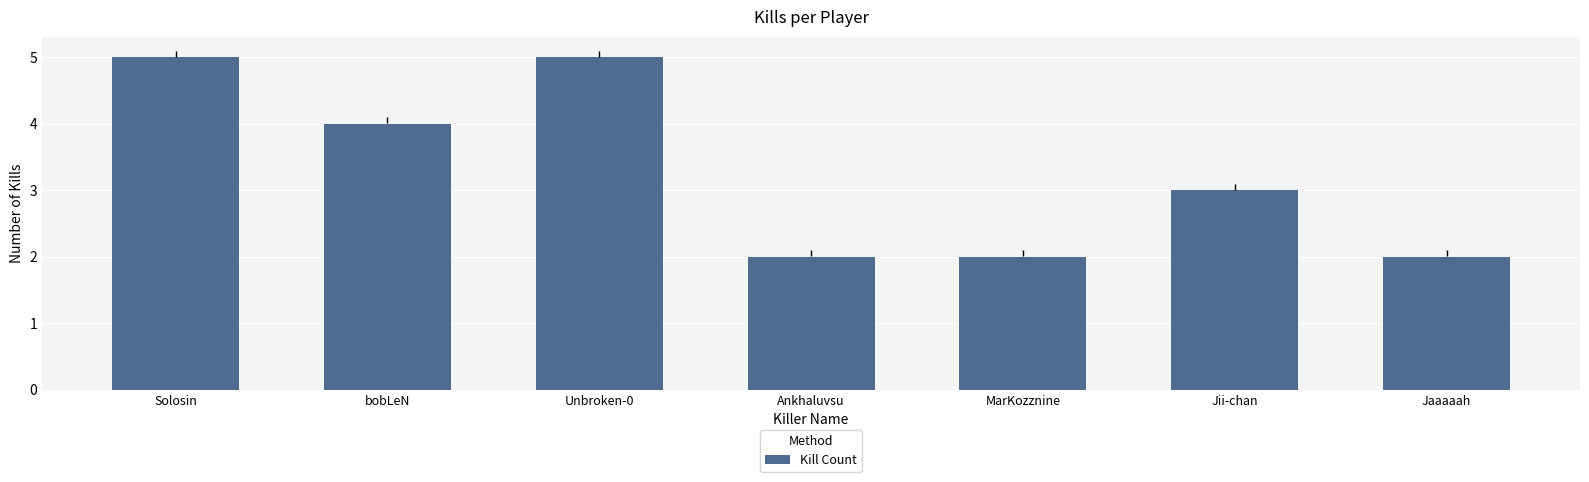

What is the maximum value shown in the chart?

5